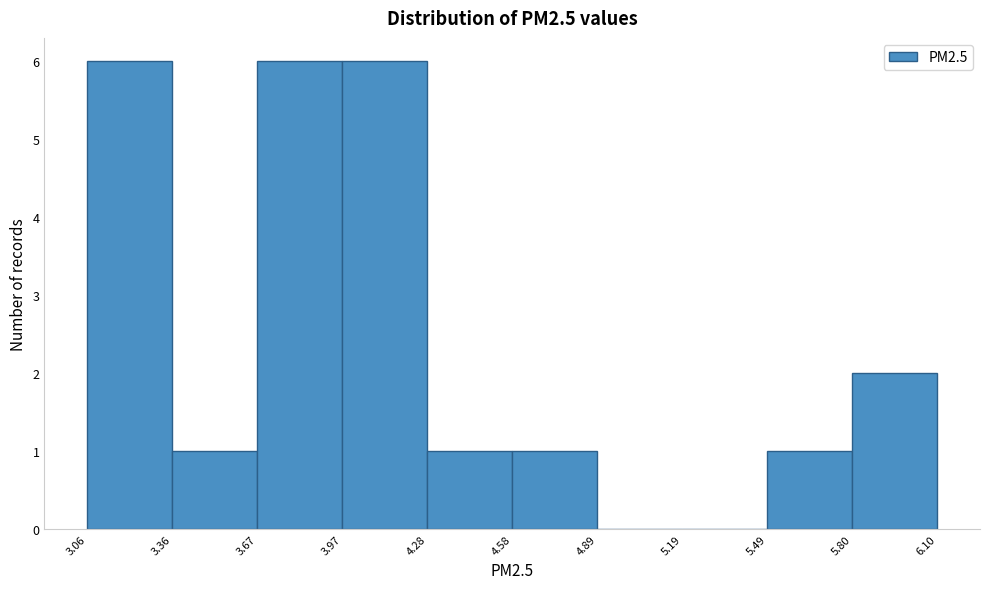

Reading left to right, transcribe this chart: for each bar, give the range it covers on the x-axis and its height. The values are not printed on the chart, so give them approximately, as read against the axis.

3.06 to 3.36: 6
3.36 to 3.67: 1
3.67 to 3.97: 6
3.97 to 4.28: 6
4.28 to 4.58: 1
4.58 to 4.89: 1
4.89 to 5.19: 0
5.19 to 5.49: 0
5.49 to 5.80: 1
5.80 to 6.10: 2